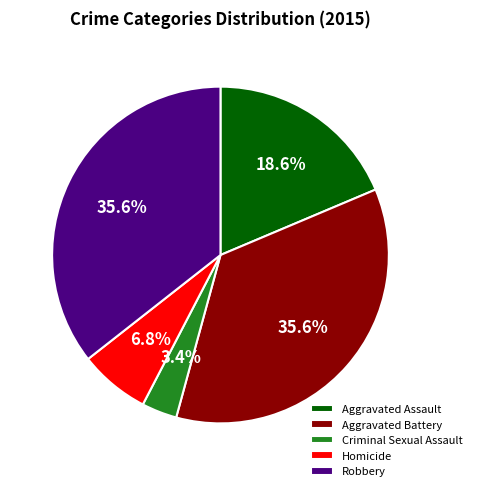

To the nearest percent, what is the difference between the largest and smallest slice percentages?

32%